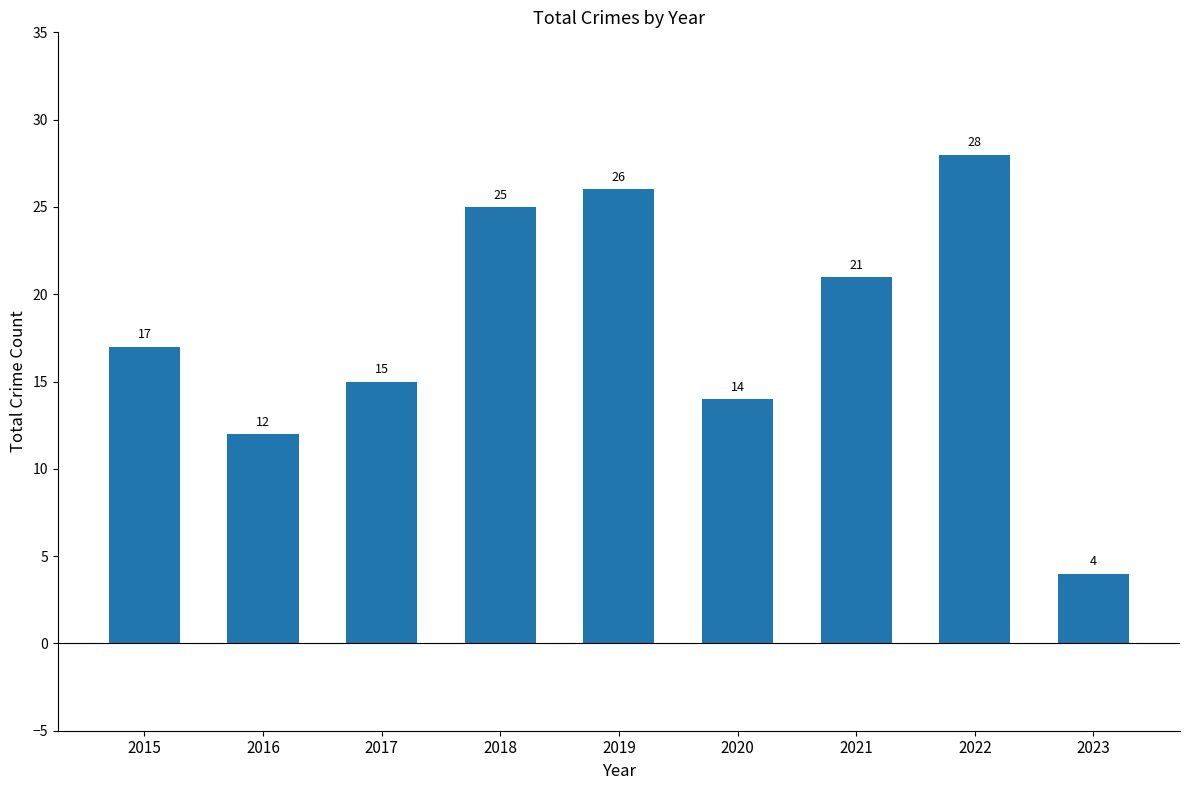

Does the chart contain stacked bars?

No